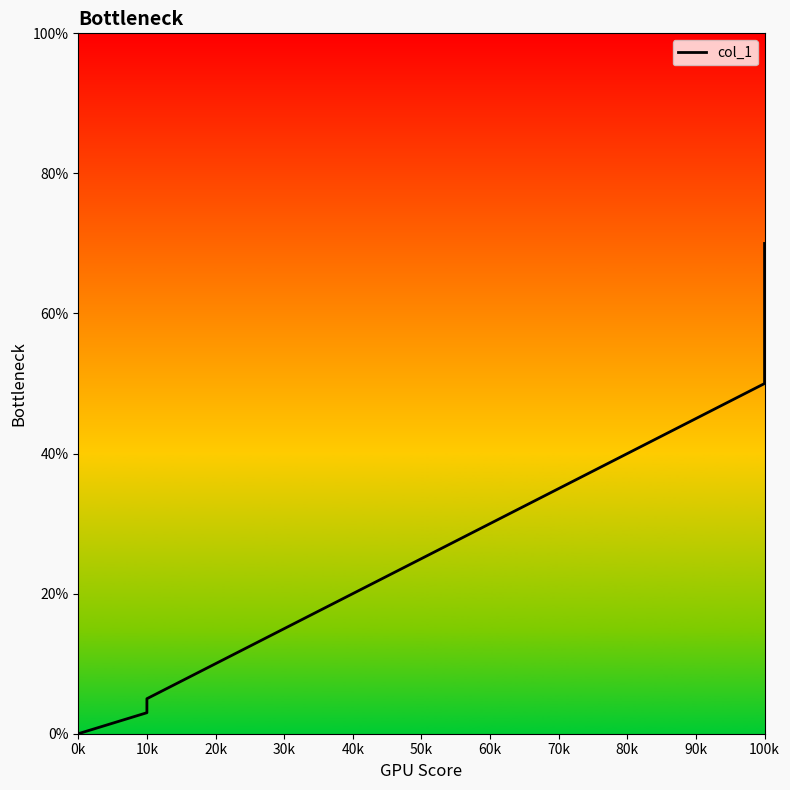

Reading left to right, transcribe all the data shown in this chart.

0.0	0.0	3.0	5.0	50.0	70.0